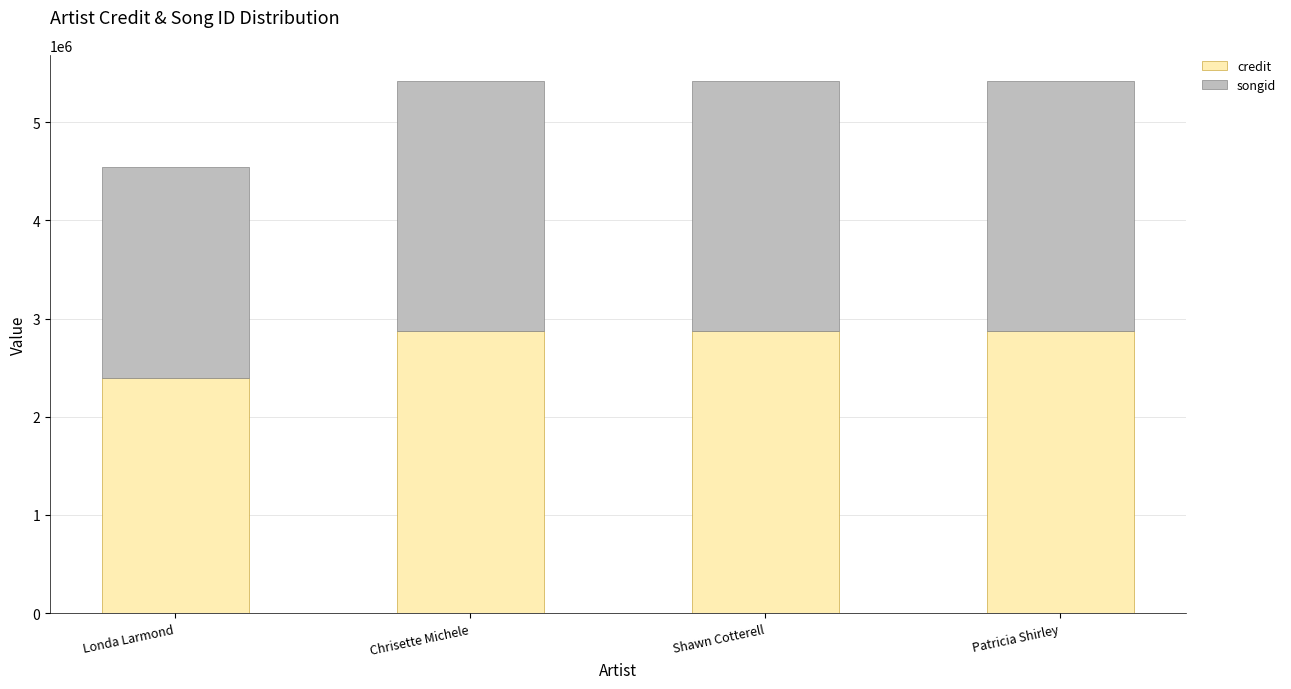

Count the number of categories in the chart.

4